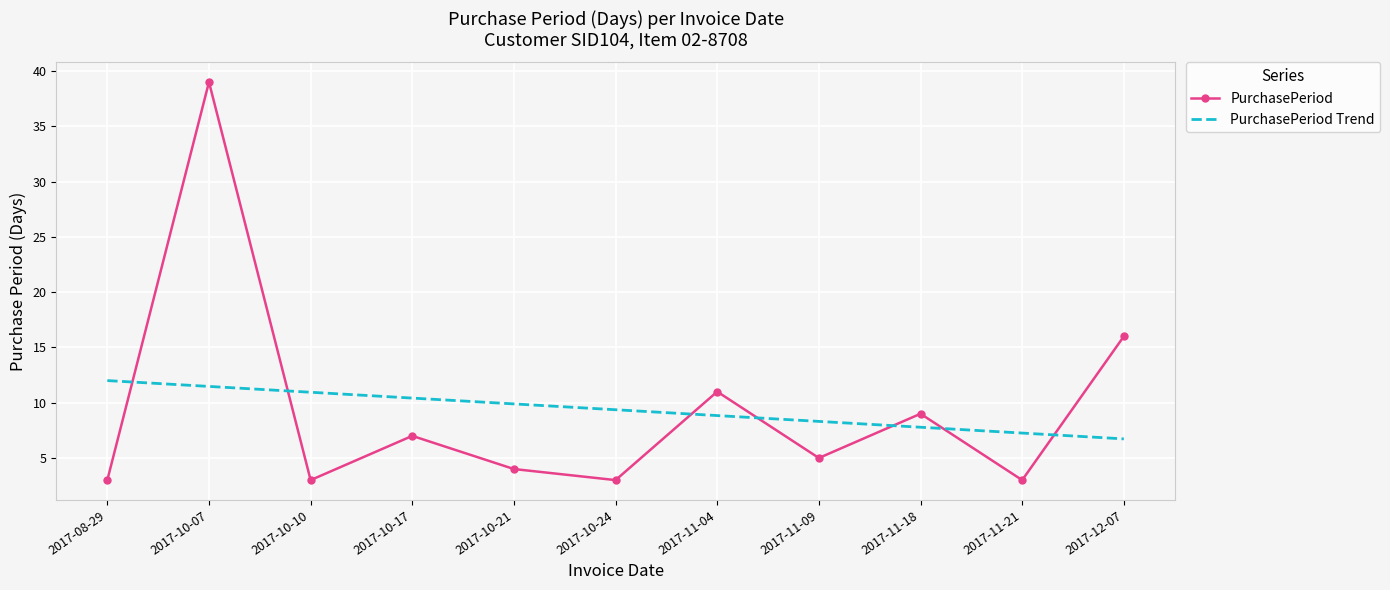

At which label does PurchasePeriod Trend reach its minimum?

2017-12-07